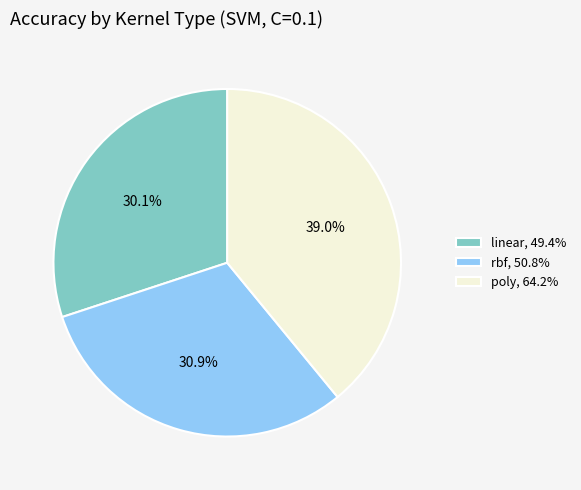

The poly slice represents 39% of the pie. True or false?

True